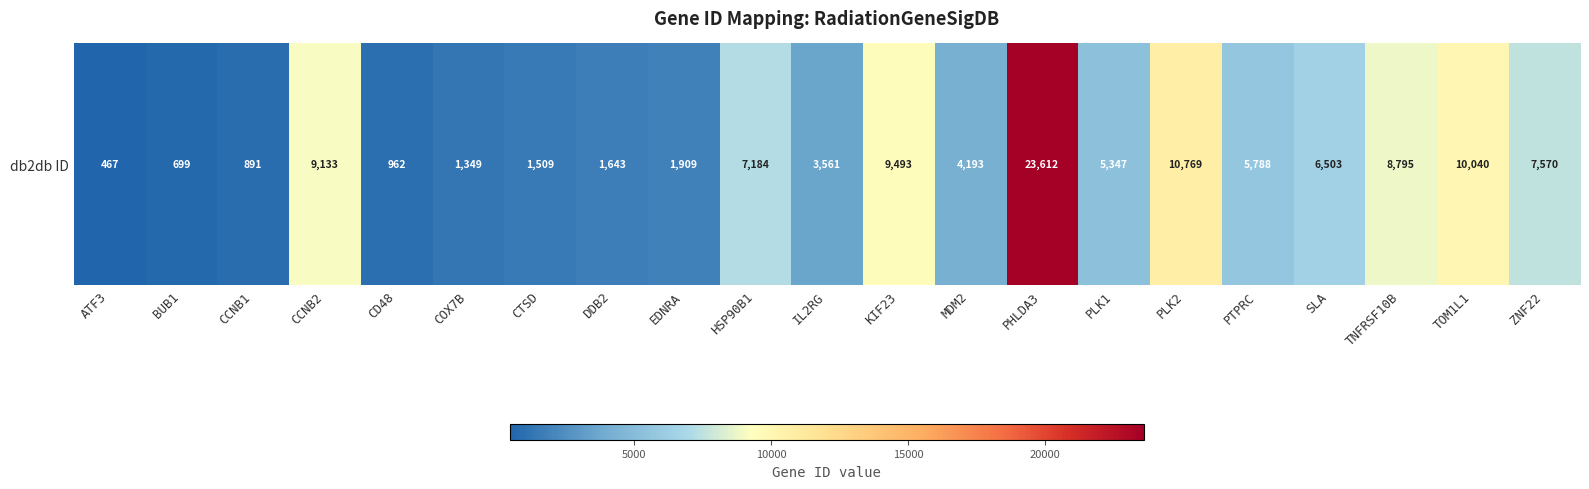

How many categories are shown in the chart?

21